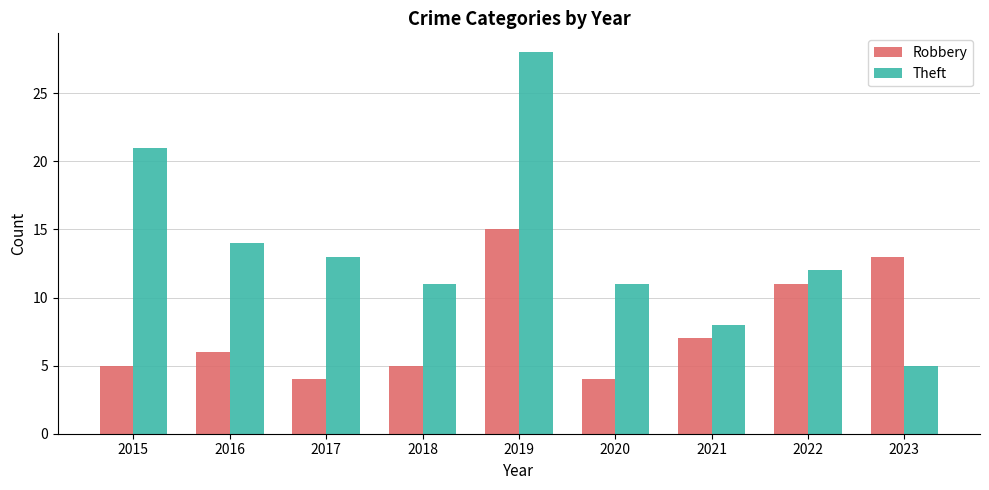

What is the sum of all Theft values?

123